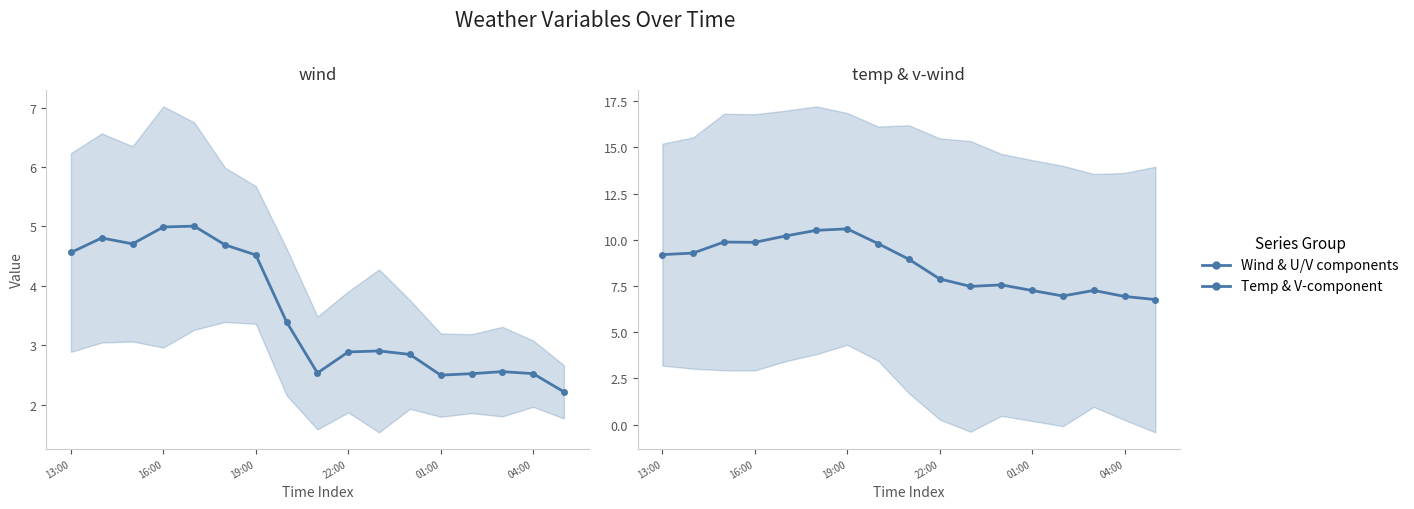

What position from the left is 01:00?

5